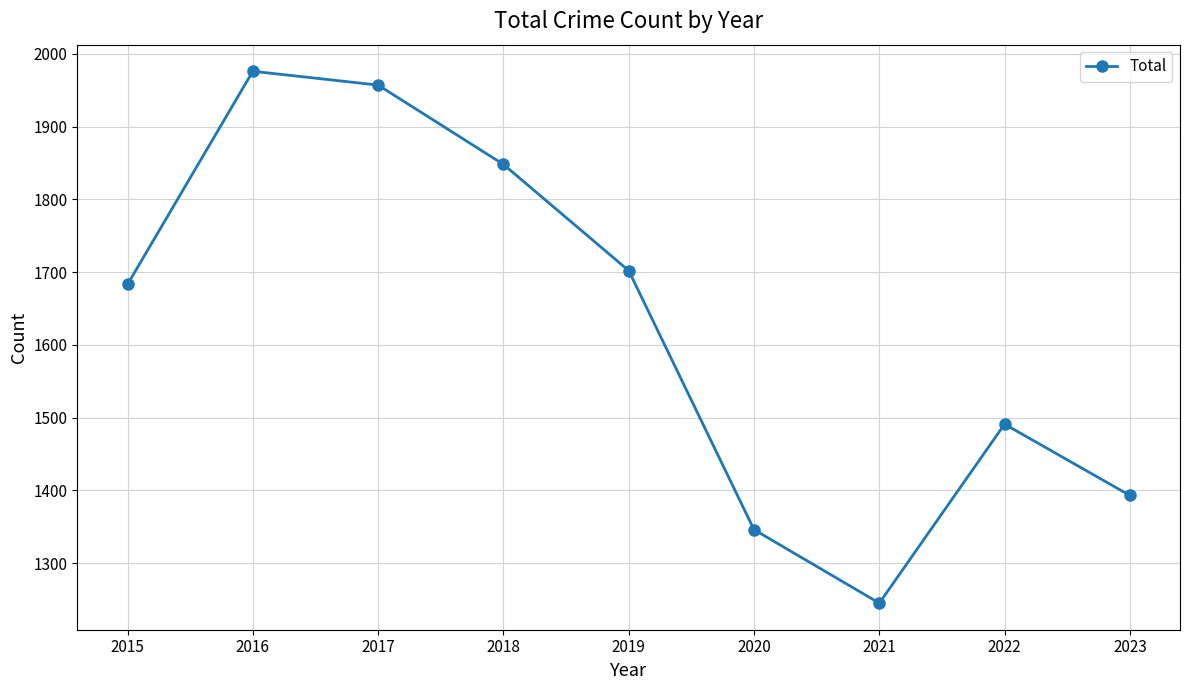

The chart shows a value of 602 at 2016. True or false?

False